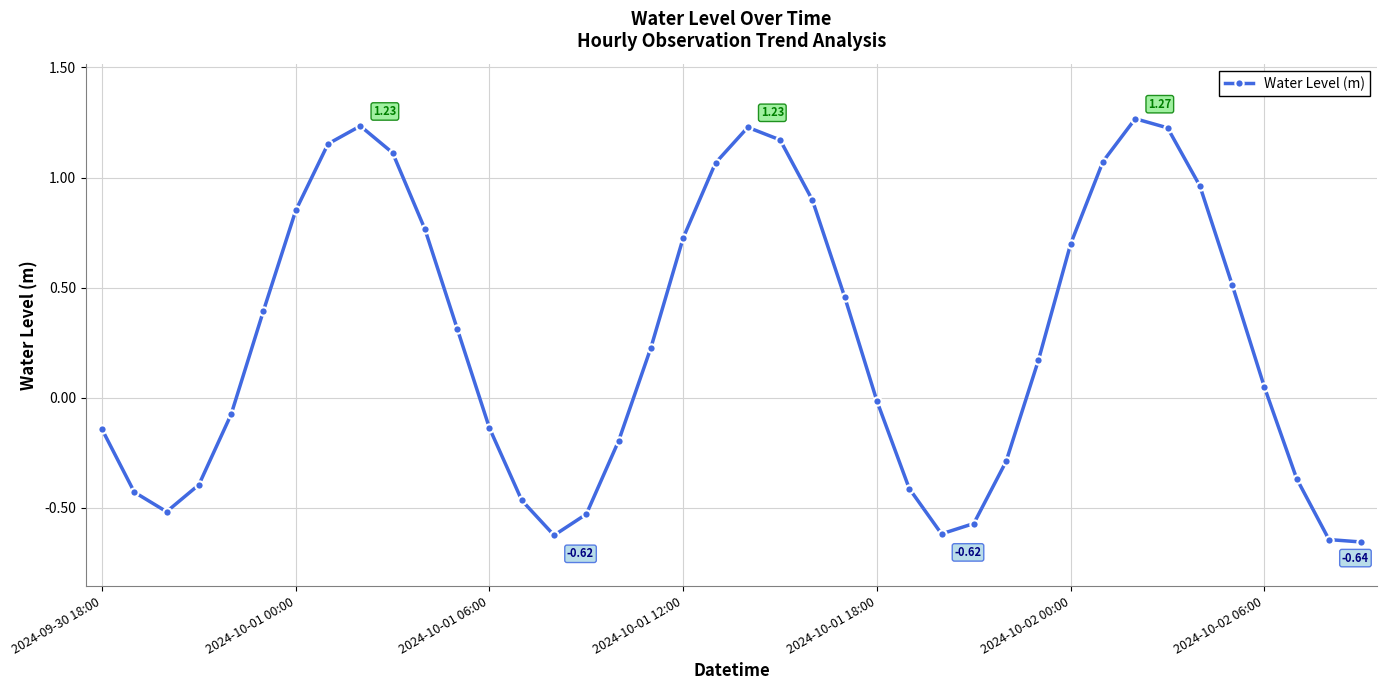

What is the difference between the maximum and minimum values?

1.9